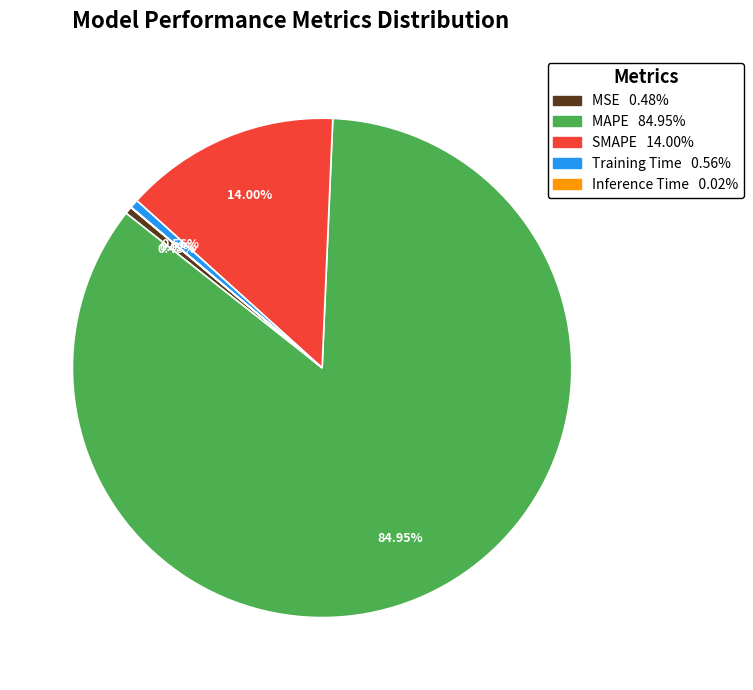

Is there a majority slice in this chart?

Yes